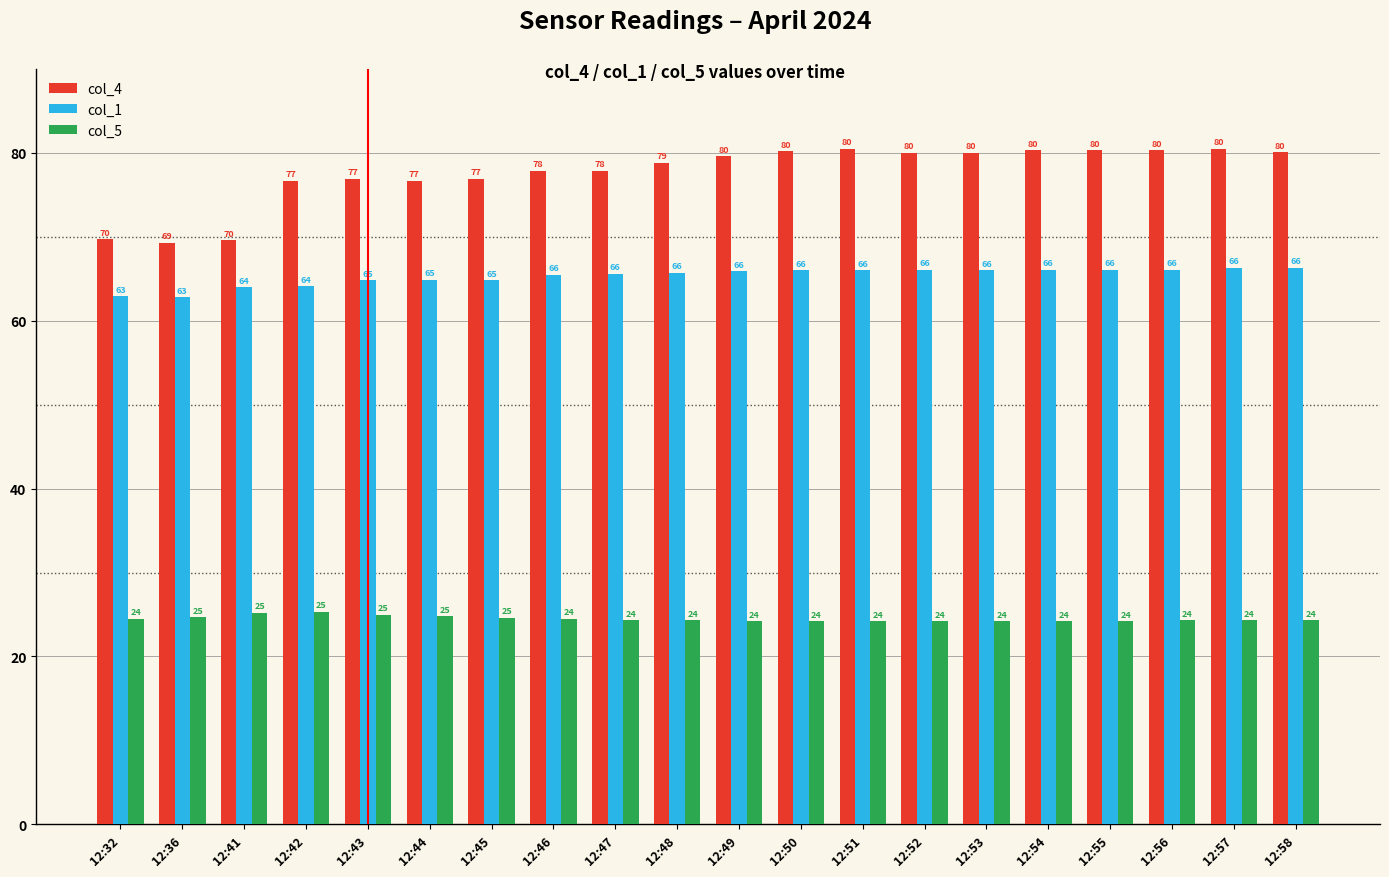

Which series has the largest total across all categories?

col_4